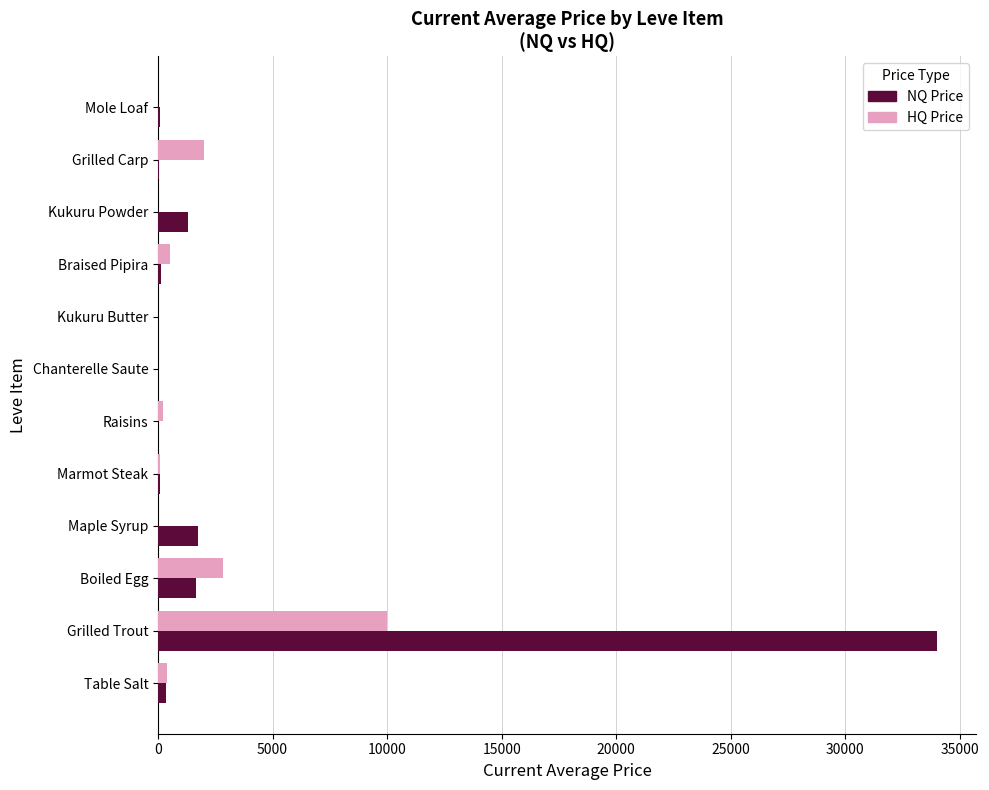

The NQ Price series shows -20173.1 at Raisins. True or false?

False